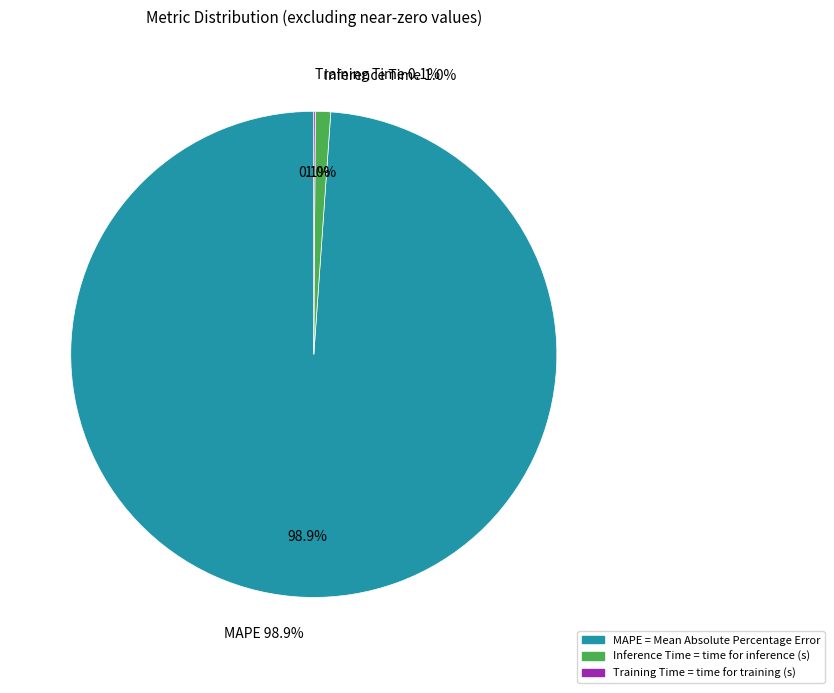

Which slice represents more than half of the pie?

MAPE